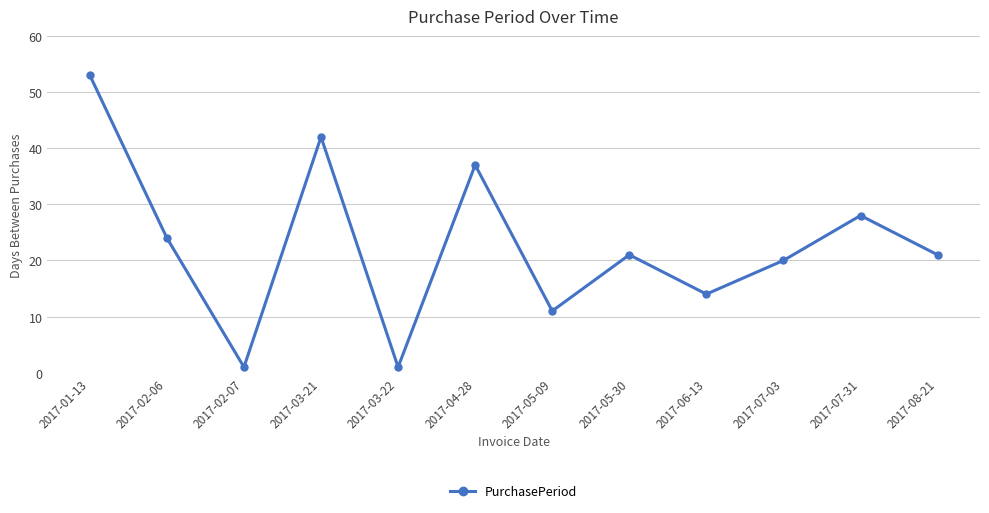

Which has a higher value, 2017-05-09 or 2017-03-22?

2017-05-09